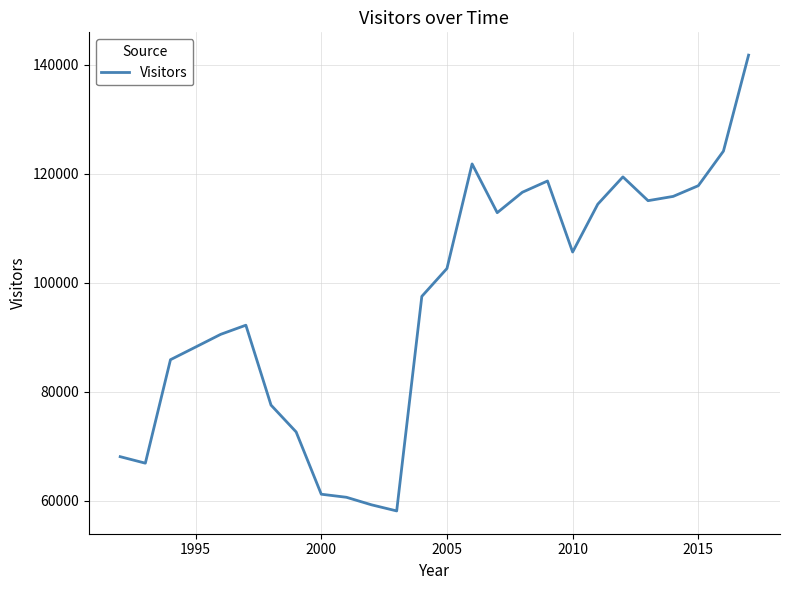

What is the maximum value shown in the chart?

141803